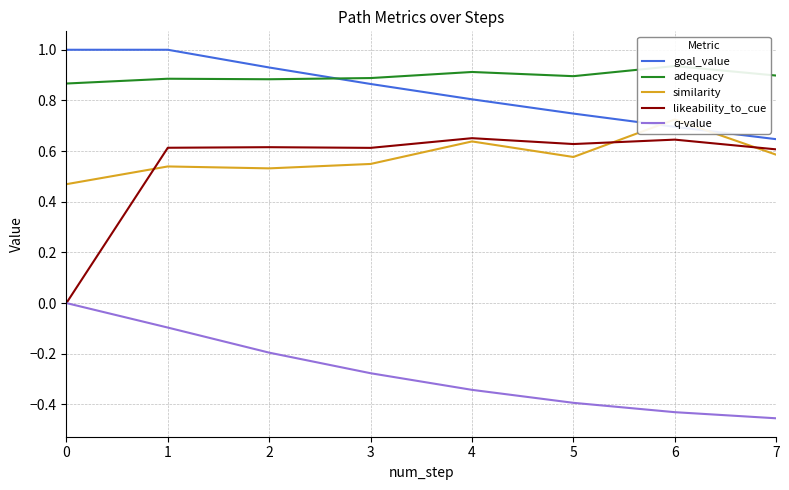

Which series has the widest spread of values?

likeability_to_cue